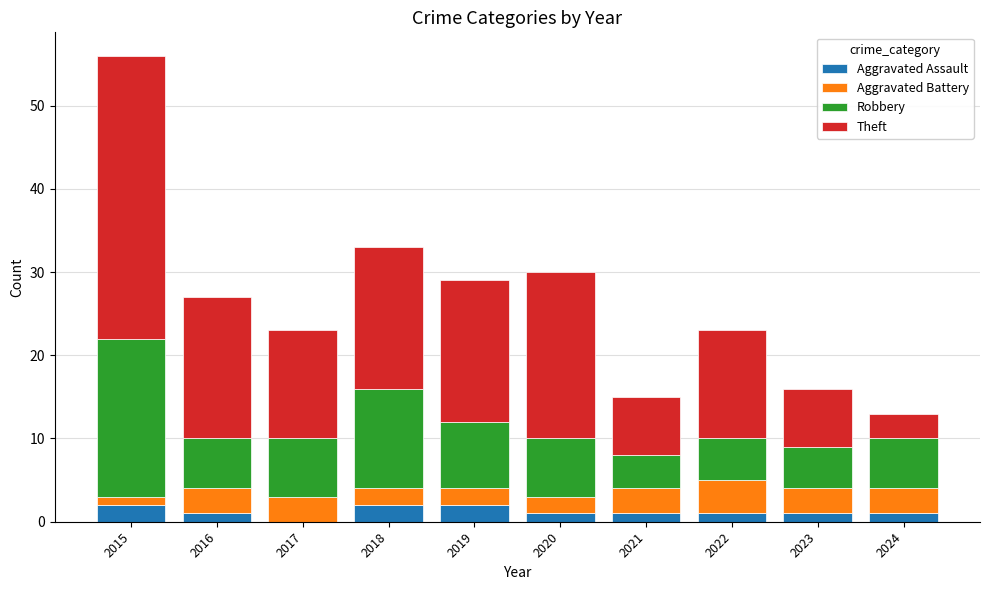

Are the bars horizontal?

No